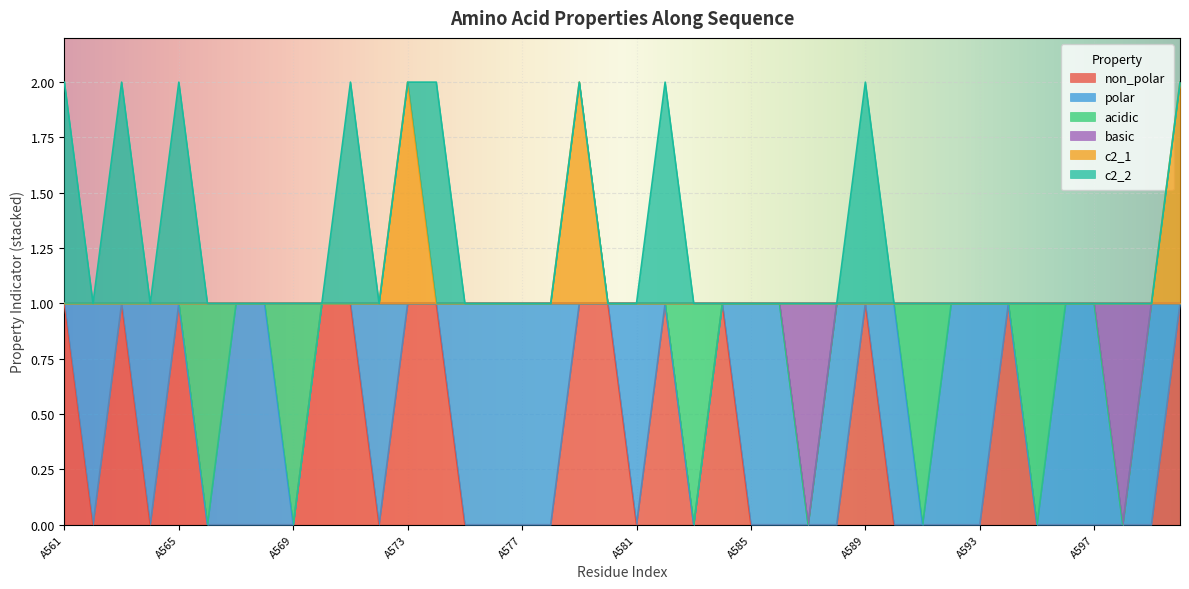

True or false: c2_1 has a value of 3 at A600.

False